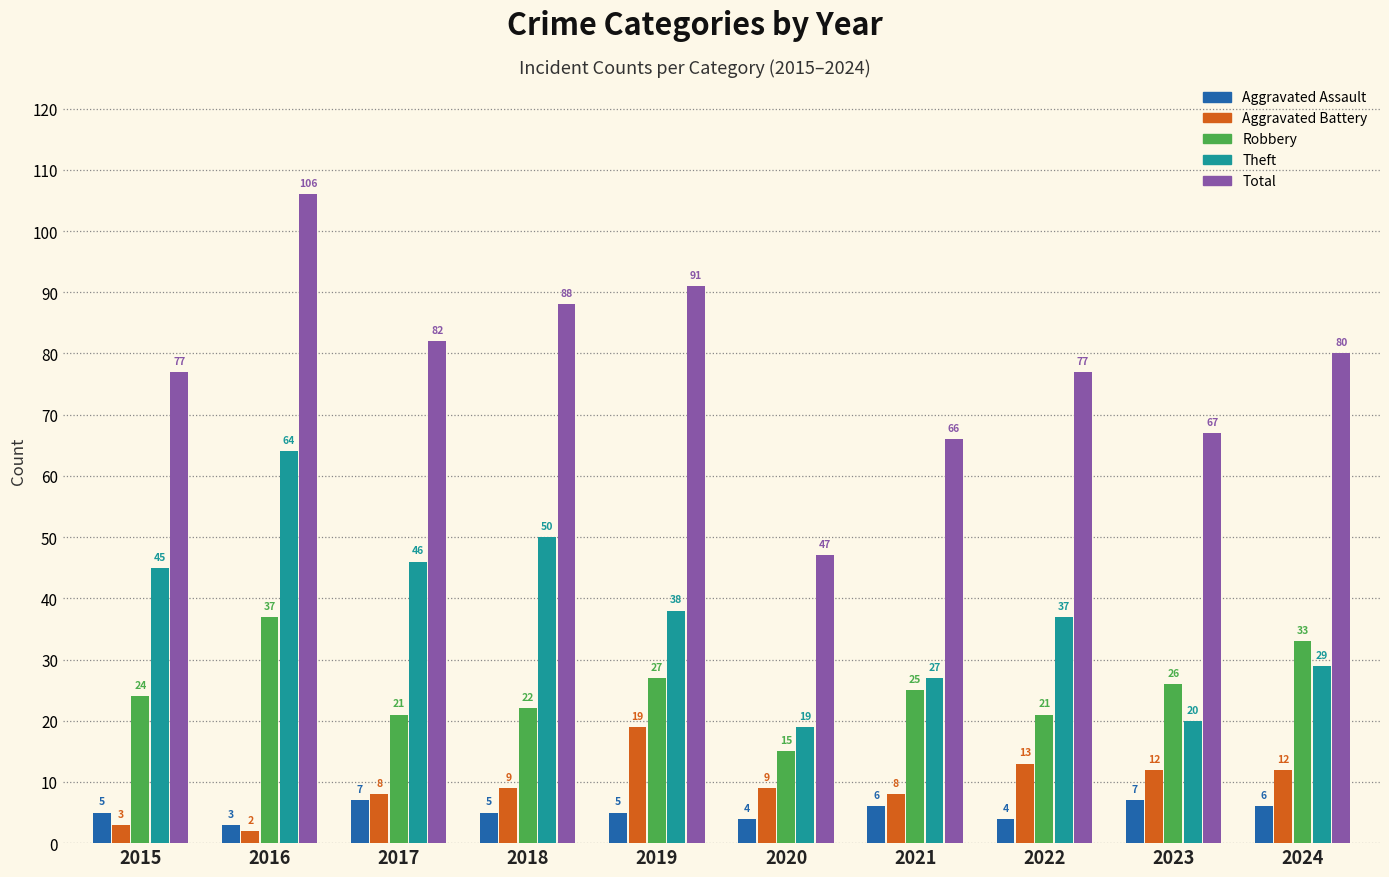

Are the bars grouped side by side (vs. stacked)?

Yes